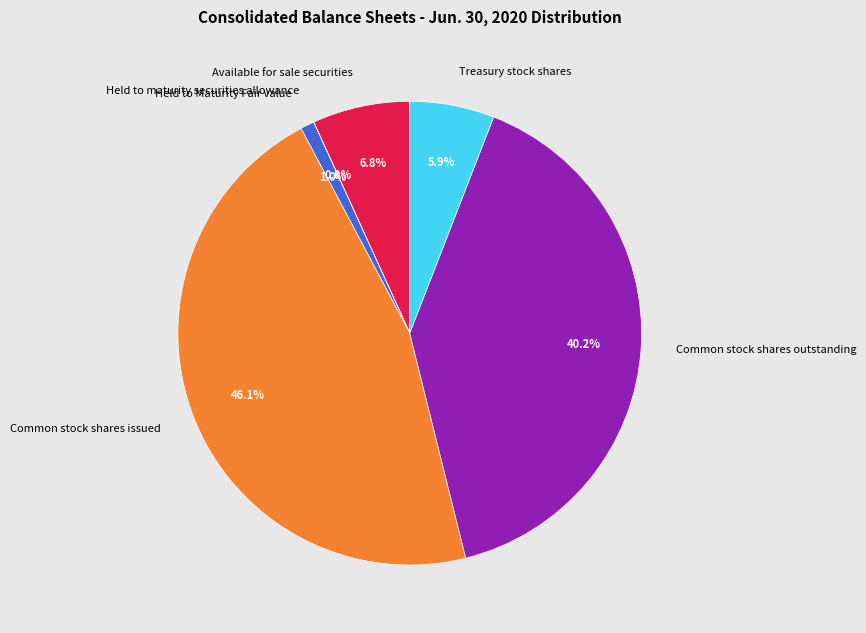

The Treasury stock shares slice represents 6% of the pie. True or false?

True